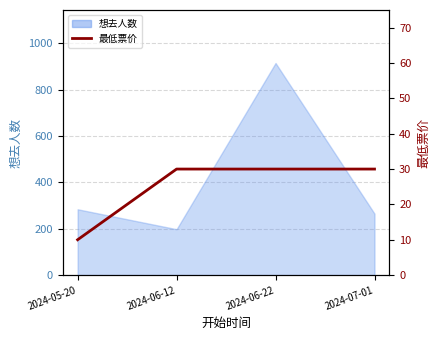

Between 2024-05-20 and 2024-06-22, which is larger?

2024-06-22